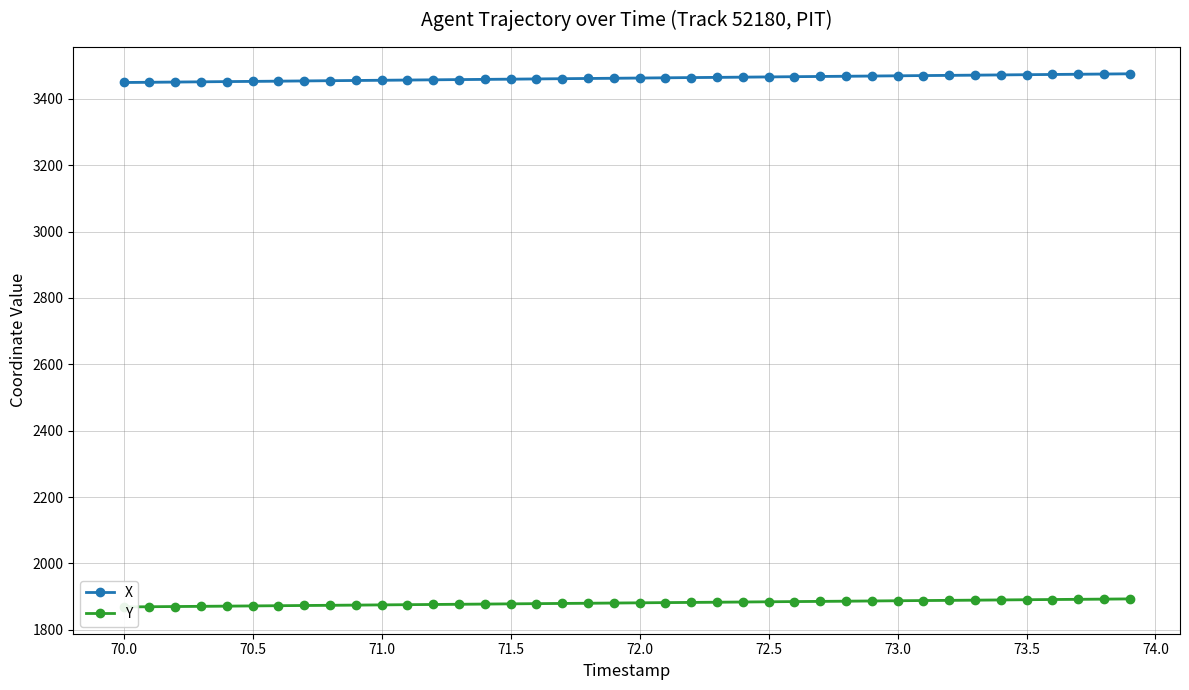

What is the maximum value for X?

3475.5